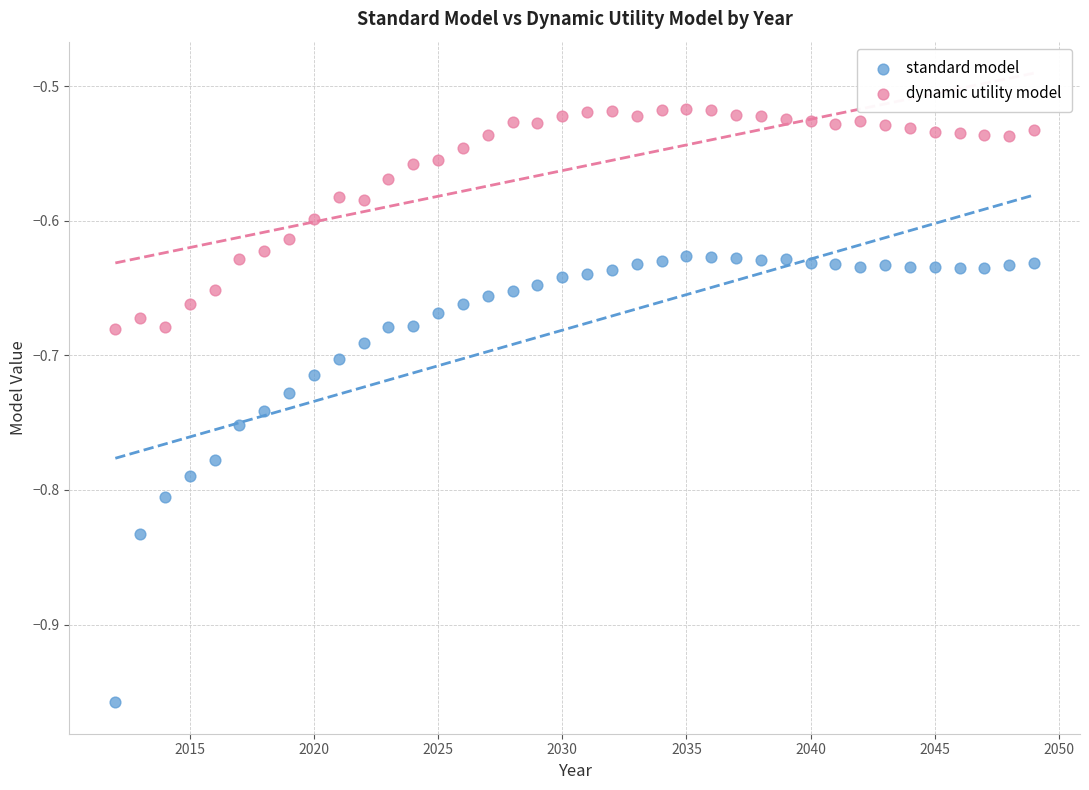

Across all data points, what is the range of Y values (max minus min)?

0.4